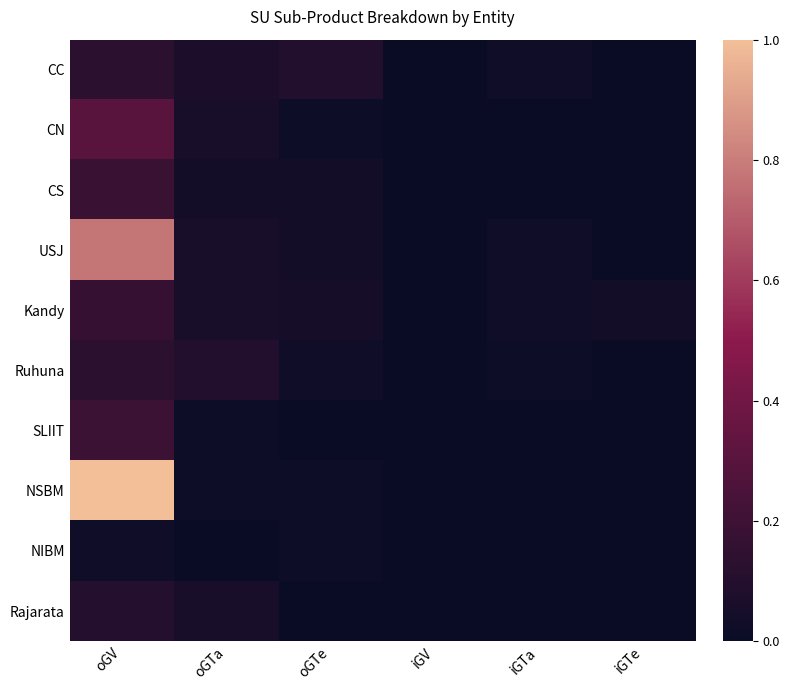

Reading left to right, transcribe all the data shown in this chart.

CC: oGV=0.1	oGTa=0.1	oGTe=0.1	iGV=0.0	iGTa=0.0	iGTe=0.0
CN: oGV=0.3	oGTa=0.1	oGTe=0.0	iGV=0.0	iGTa=0.0	iGTe=0.0
CS: oGV=0.2	oGTa=0.0	oGTe=0.0	iGV=0.0	iGTa=0.0	iGTe=0.0
USJ: oGV=0.8	oGTa=0.1	oGTe=0.0	iGV=0.0	iGTa=0.0	iGTe=0.0
Kandy: oGV=0.2	oGTa=0.1	oGTe=0.0	iGV=0.0	iGTa=0.0	iGTe=0.0
Ruhuna: oGV=0.1	oGTa=0.1	oGTe=0.0	iGV=0.0	iGTa=0.0	iGTe=0.0
SLIIT: oGV=0.2	oGTa=0.0	oGTe=0.0	iGV=0.0	iGTa=0.0	iGTe=0.0
NSBM: oGV=1.0	oGTa=0.0	oGTe=0.0	iGV=0.0	iGTa=0.0	iGTe=0.0
NIBM: oGV=0.0	oGTa=0.0	oGTe=0.0	iGV=0.0	iGTa=0.0	iGTe=0.0
Rajarata: oGV=0.1	oGTa=0.1	oGTe=0.0	iGV=0.0	iGTa=0.0	iGTe=0.0